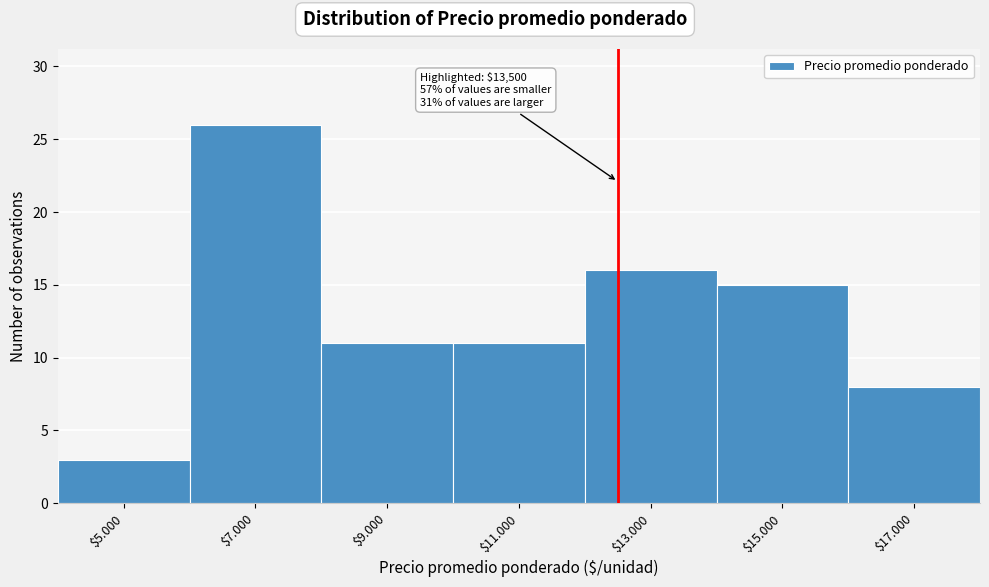

Reading left to right, what are all the values shown in this chart?

3	26	11	11	16	15	8